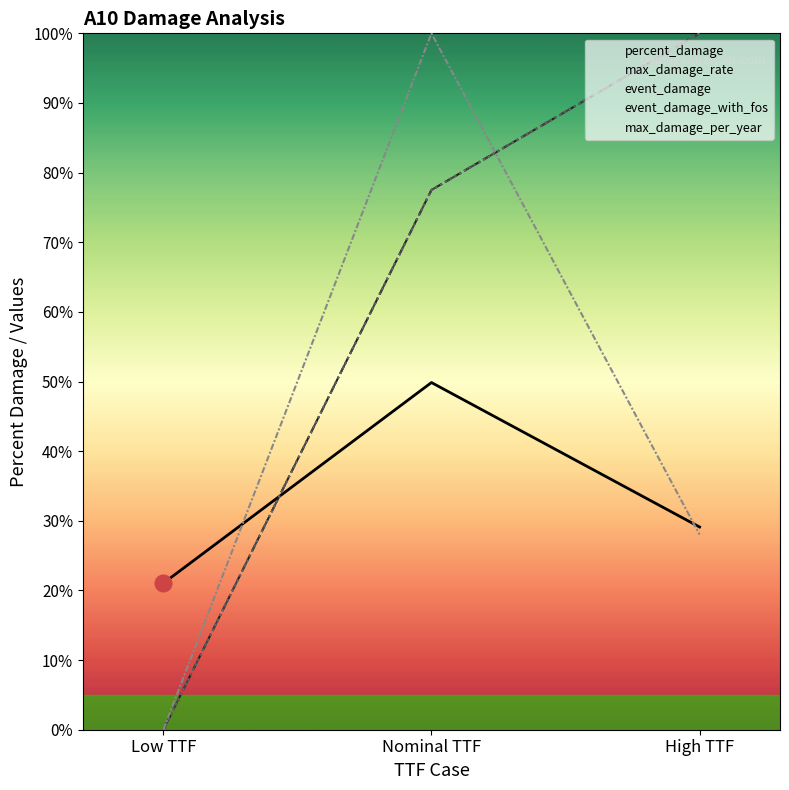

Which series changed the most between Low TTF and High TTF?

max_damage_rate